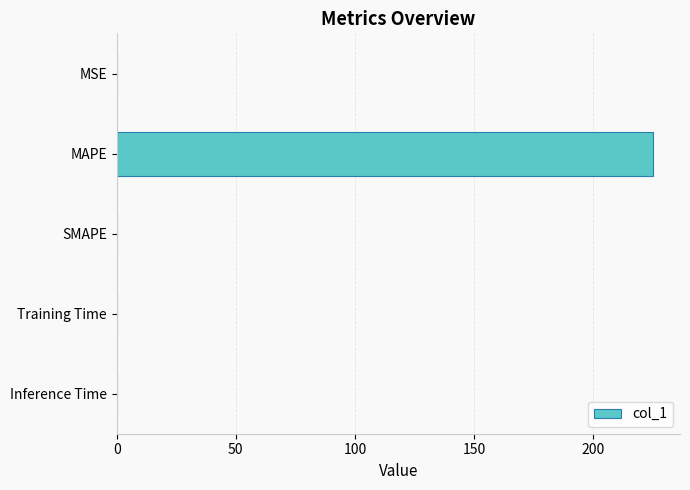

What is the sum of all values?

225.3